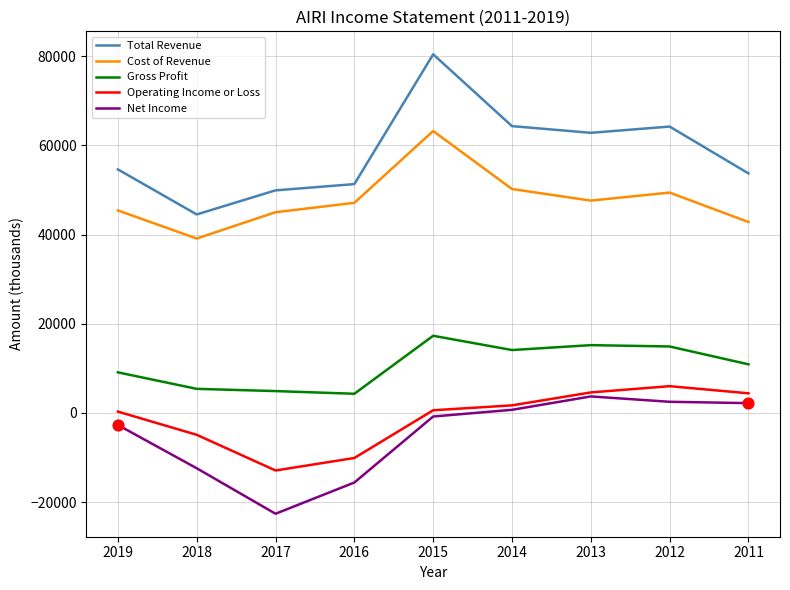

Between 2016 and 2013, which series saw the biggest shift?

Net Income